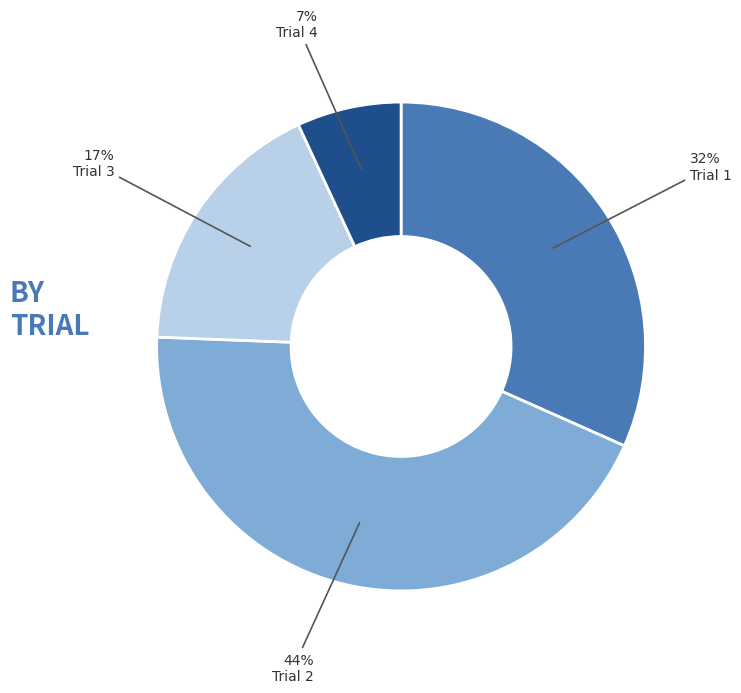

Is there a majority slice in this chart?

No